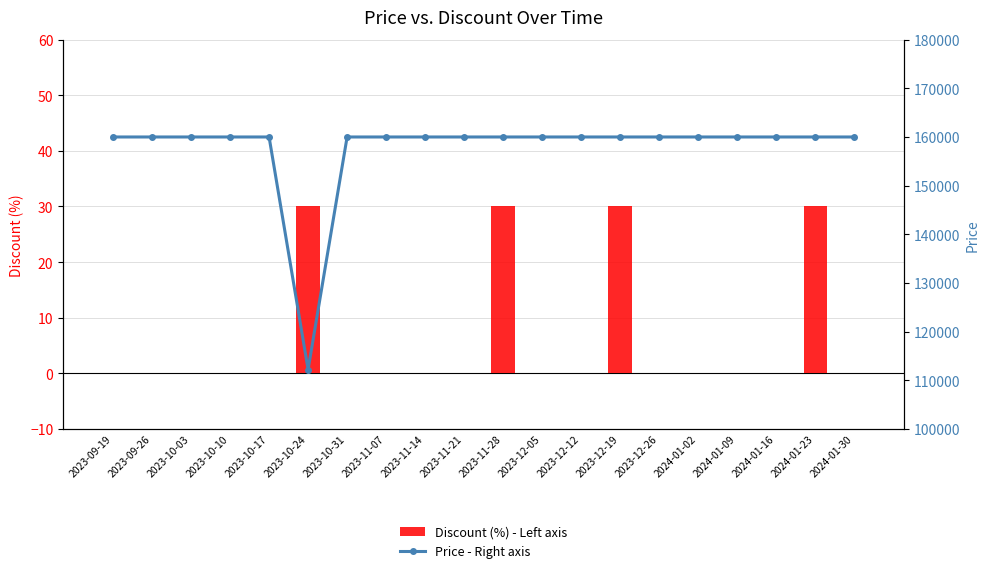

What is the label of the 14th bar from the right?

2023-10-31